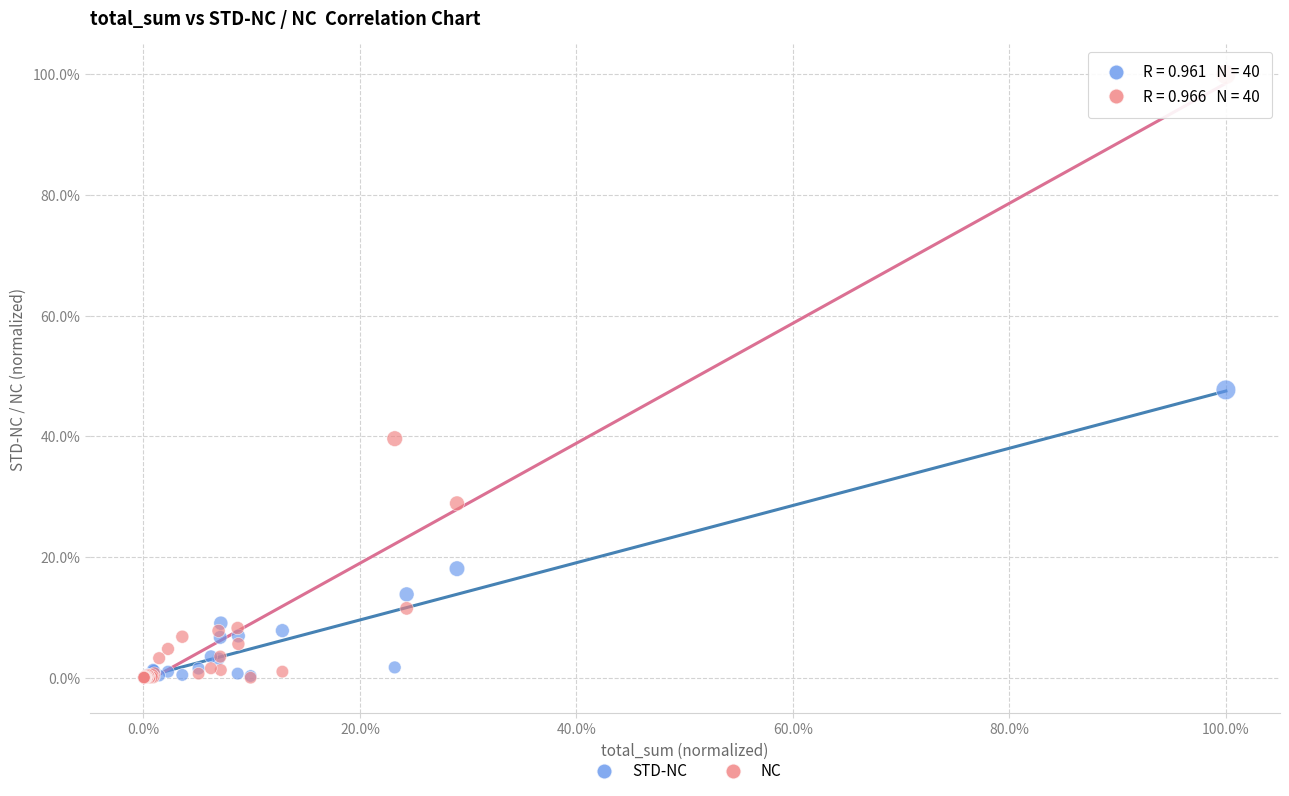

Which series contains the highest Y value?

NC